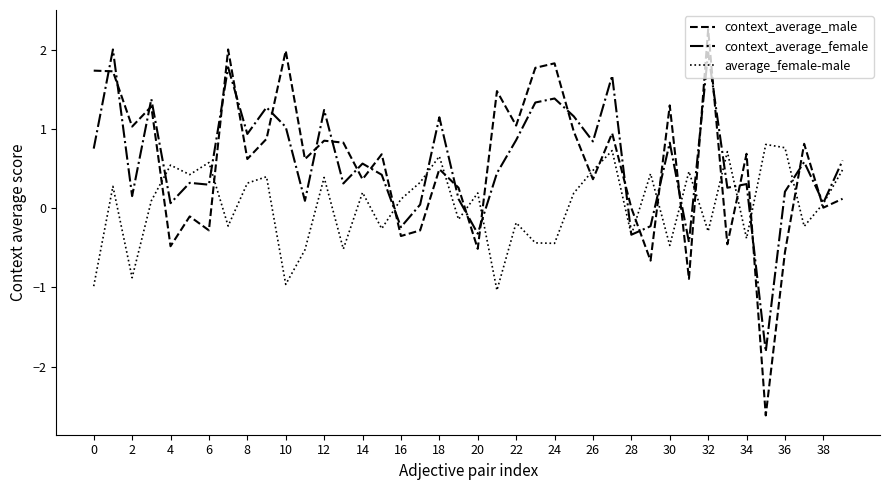

What is the greatest value displayed?

2.3